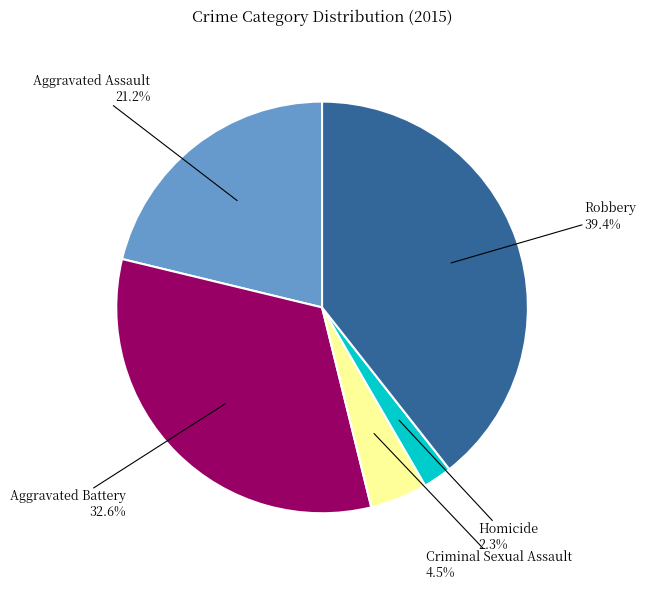

Is there any slice that represents more than half of the pie?

No